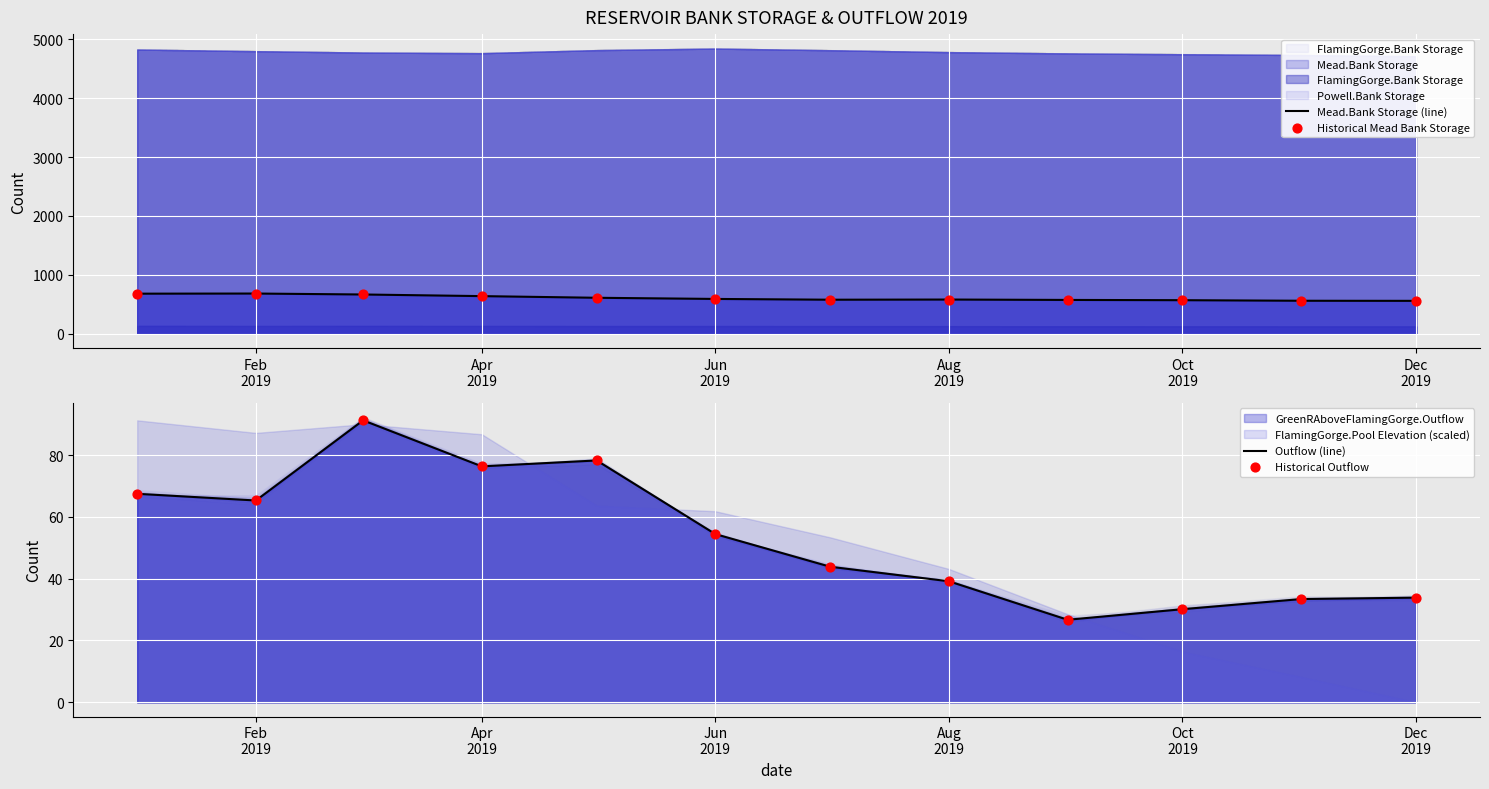

Is the value of Outflow (line) at 7 greater than the value of Historical Outflow at 7?

No